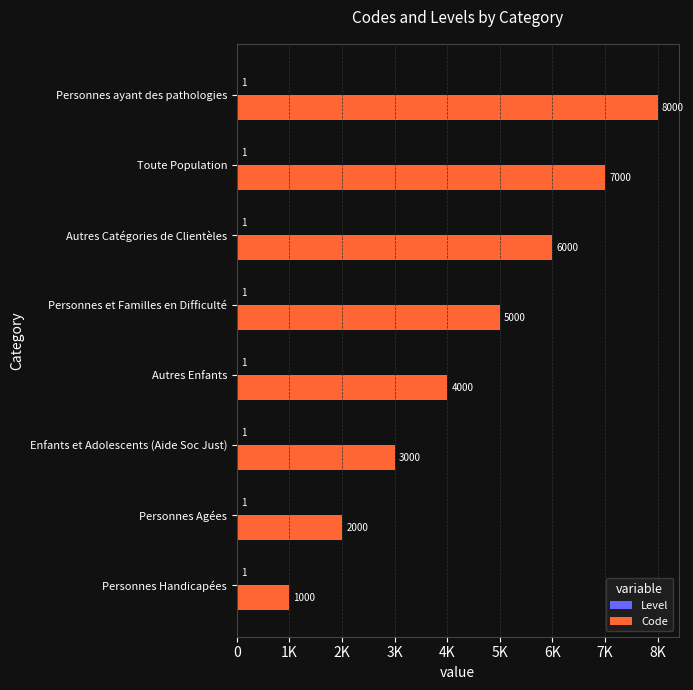

What position from the right is 1K?

7